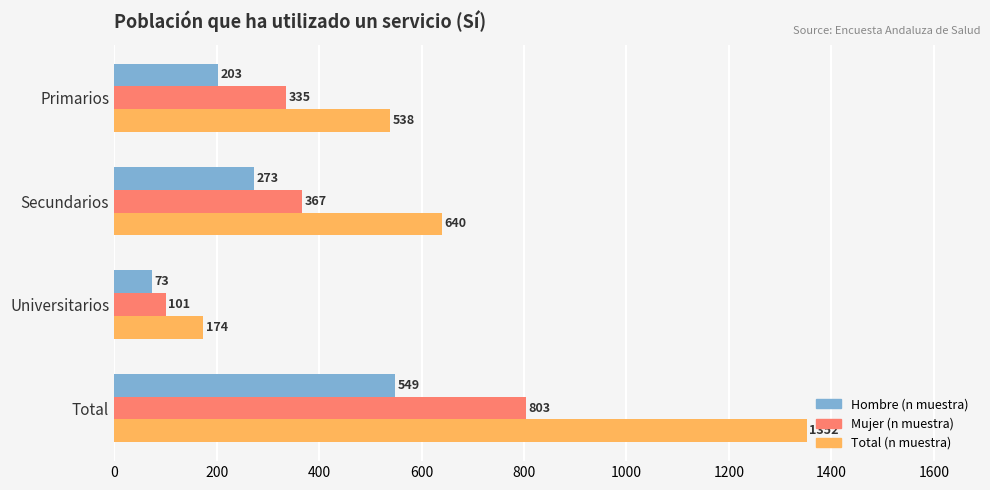

What is the maximum value shown in the chart?

1352